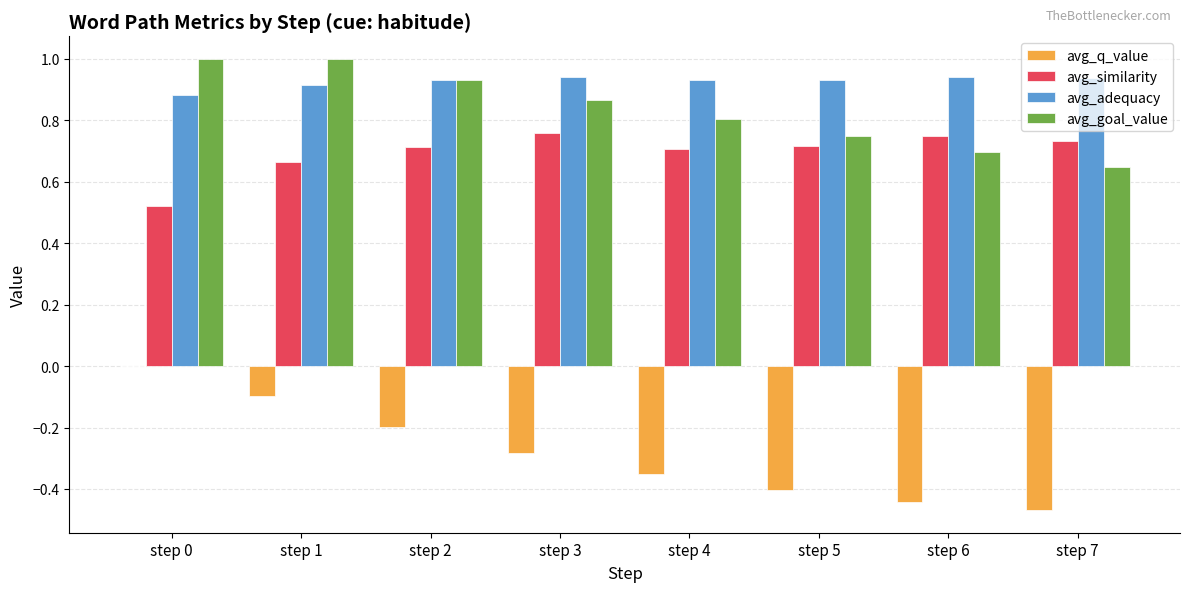

The avg_adequacy series shows 0.9 at step 6. True or false?

True